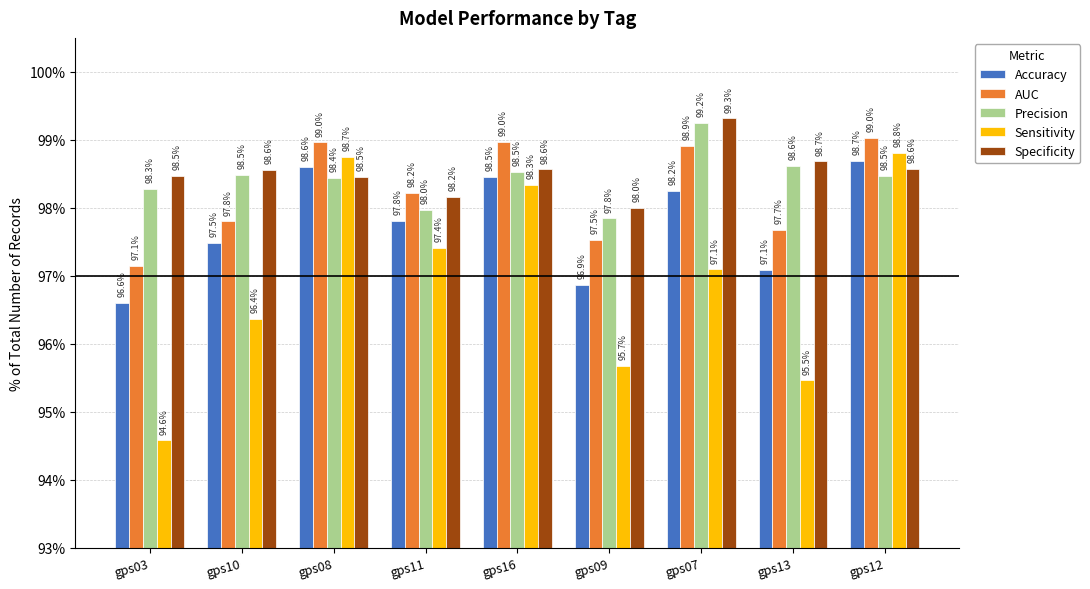

Count the Accuracy values in the range 0 to 1.

9